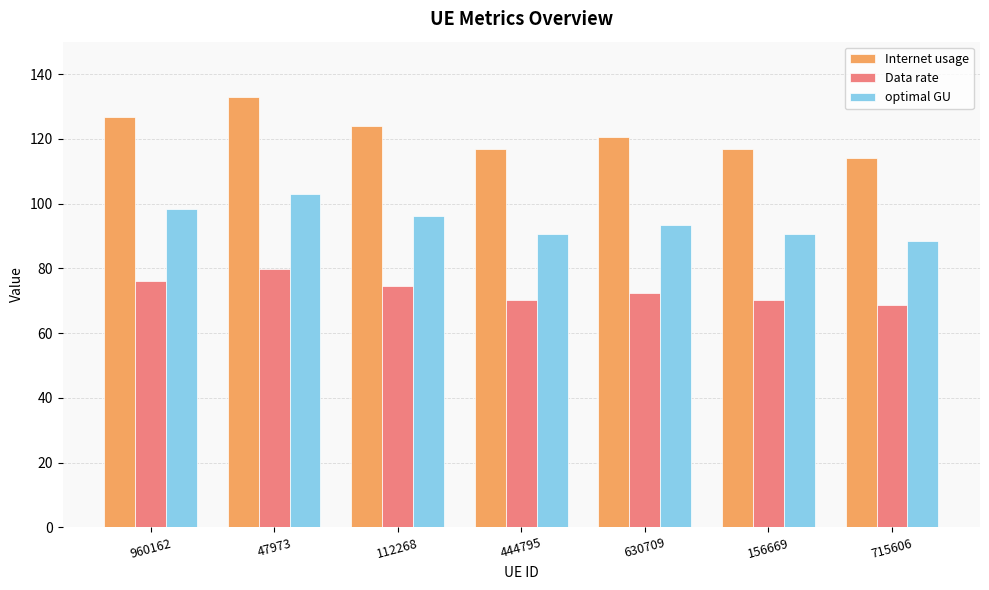

True or false: Internet usage has a value of 123.9 at 112268.

True